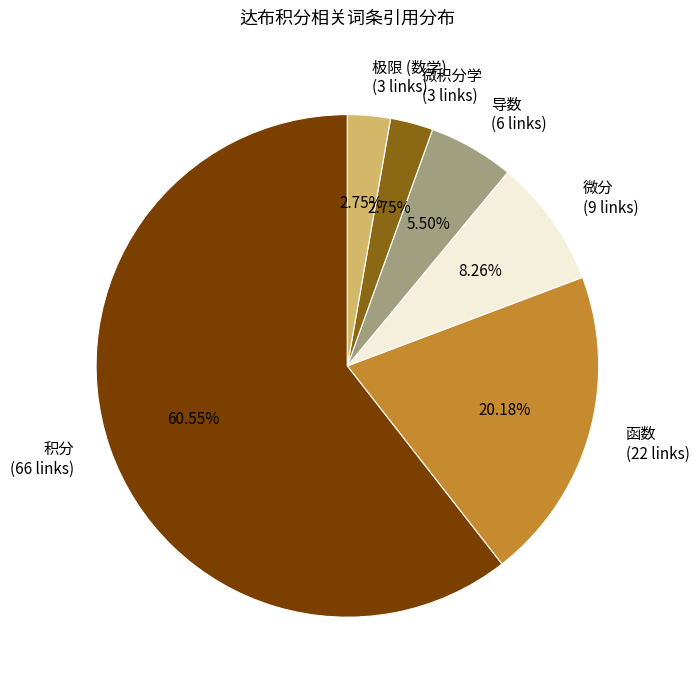

What portion of the pie excludes 微积分学?

97.2%